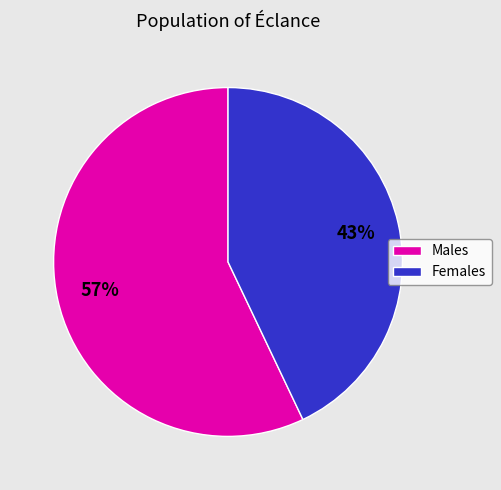

Between Females and Males, which is larger?

Males